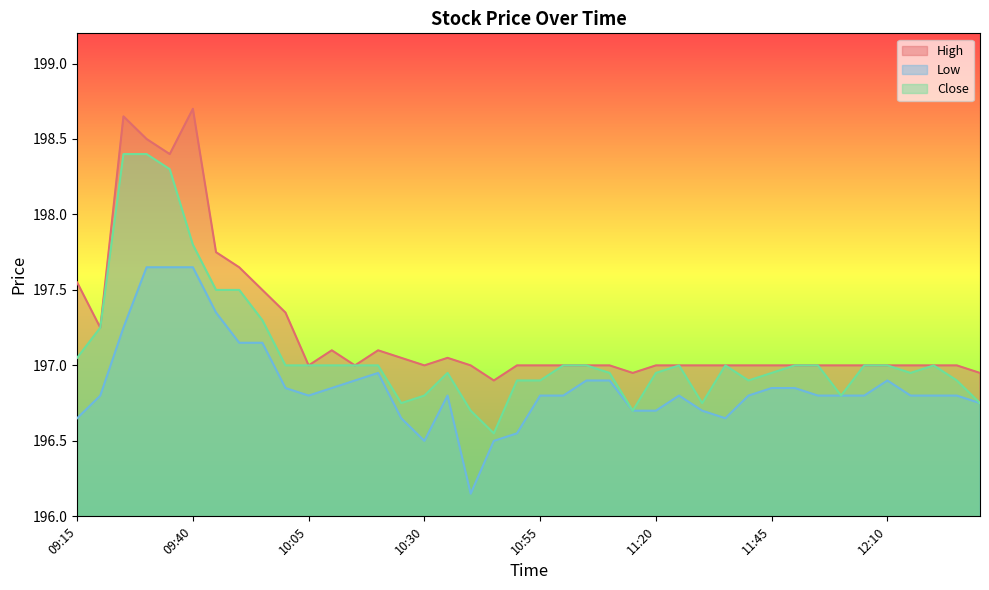

What is the approximate value of High at 10:20?

197.1